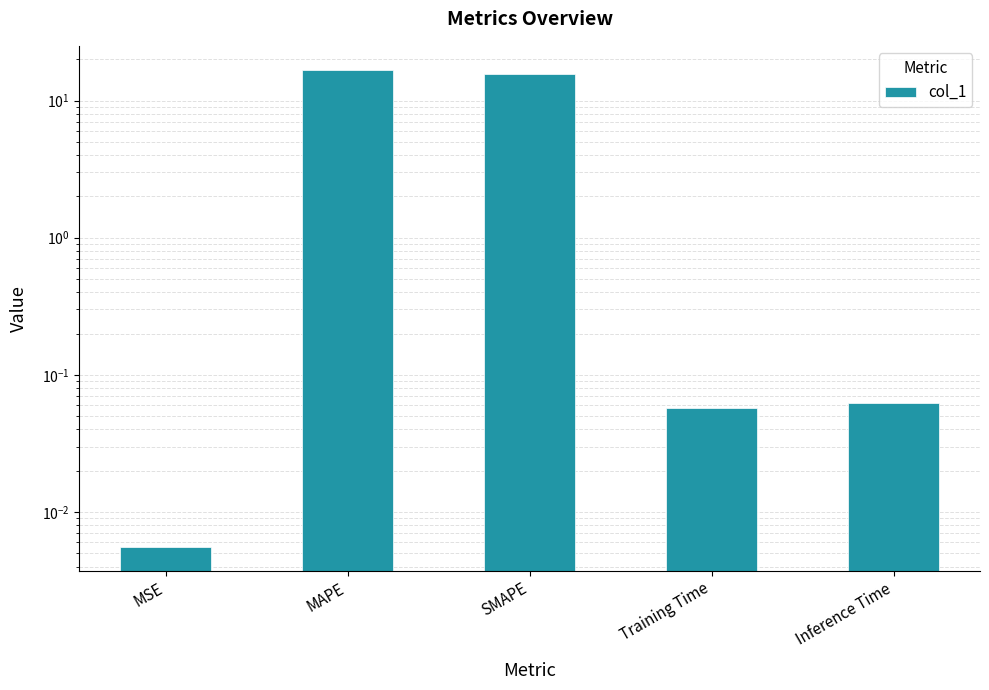

What is the difference between the maximum and minimum values?

16.8